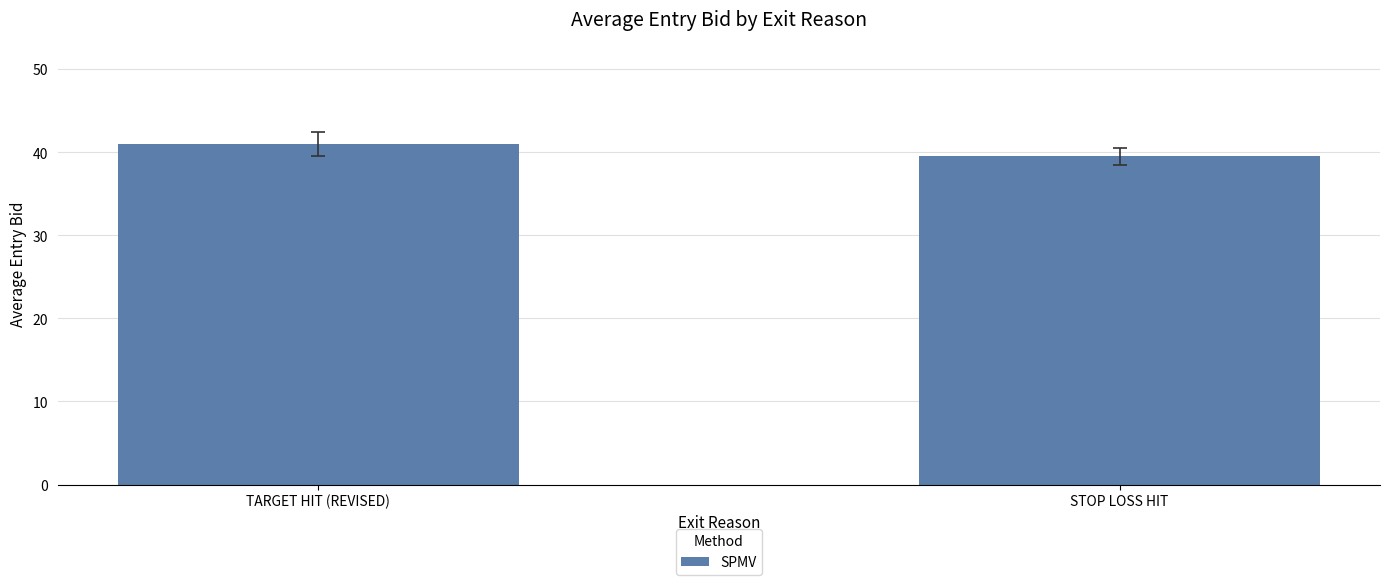

Which has a higher value, TARGET HIT (REVISED) or STOP LOSS HIT?

TARGET HIT (REVISED)